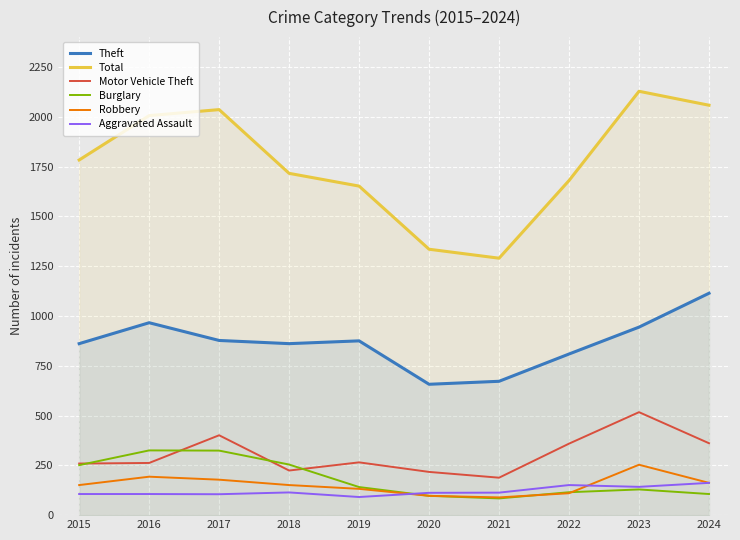

Which series ends up on top after the final intersection of Aggravated Assault and Robbery?

Robbery